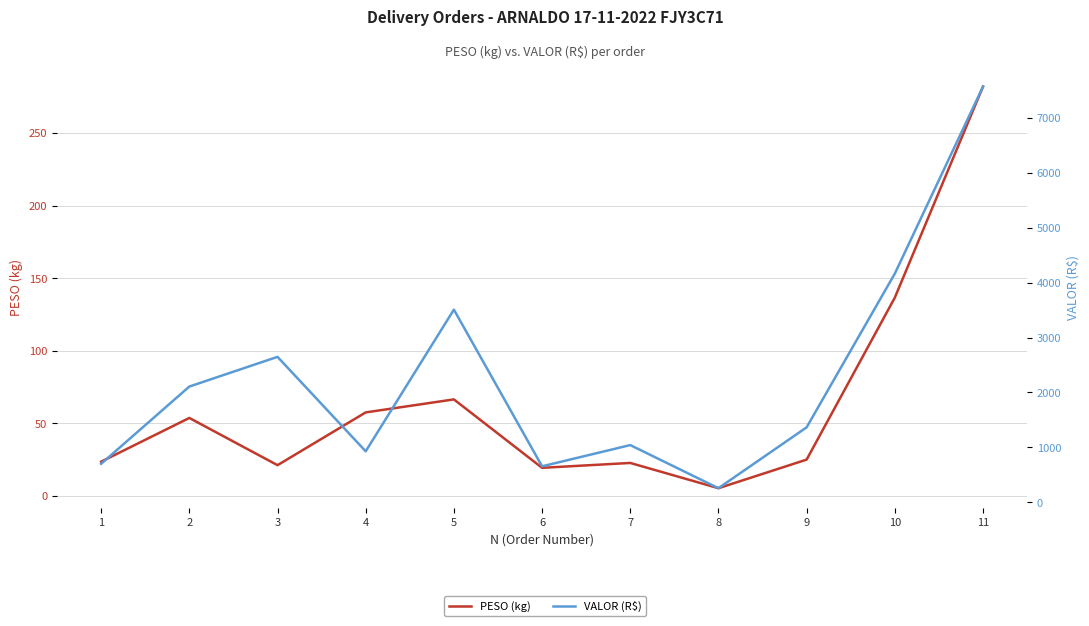

At which label is VALOR (R$) closest to 3912?

10